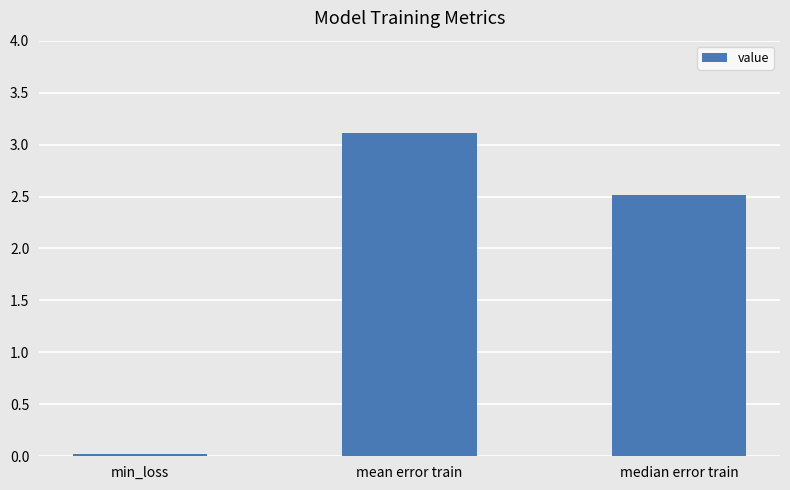

What position from the right is min_loss?

3